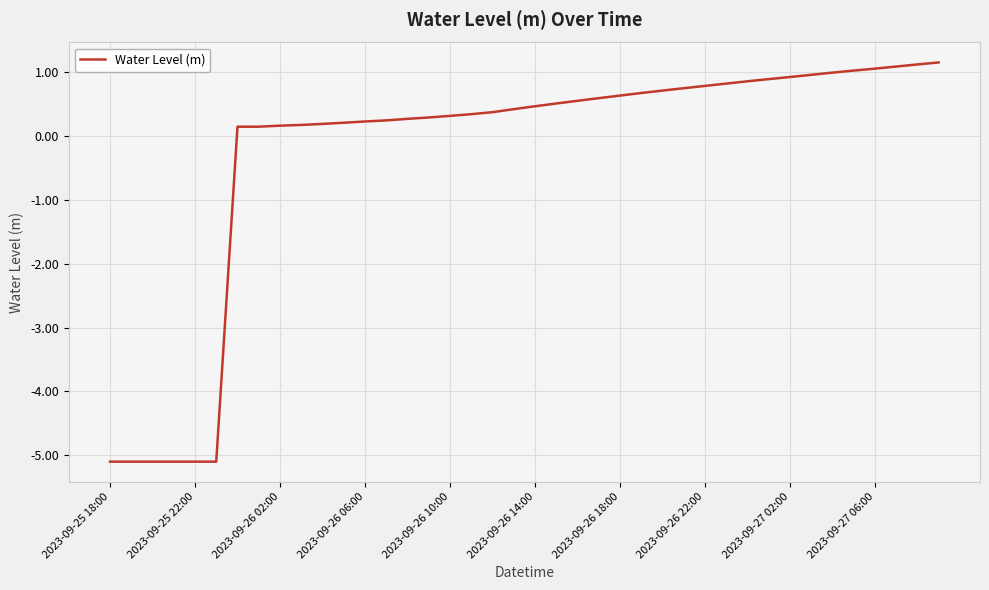

What is the difference between the maximum and minimum values?

6.3